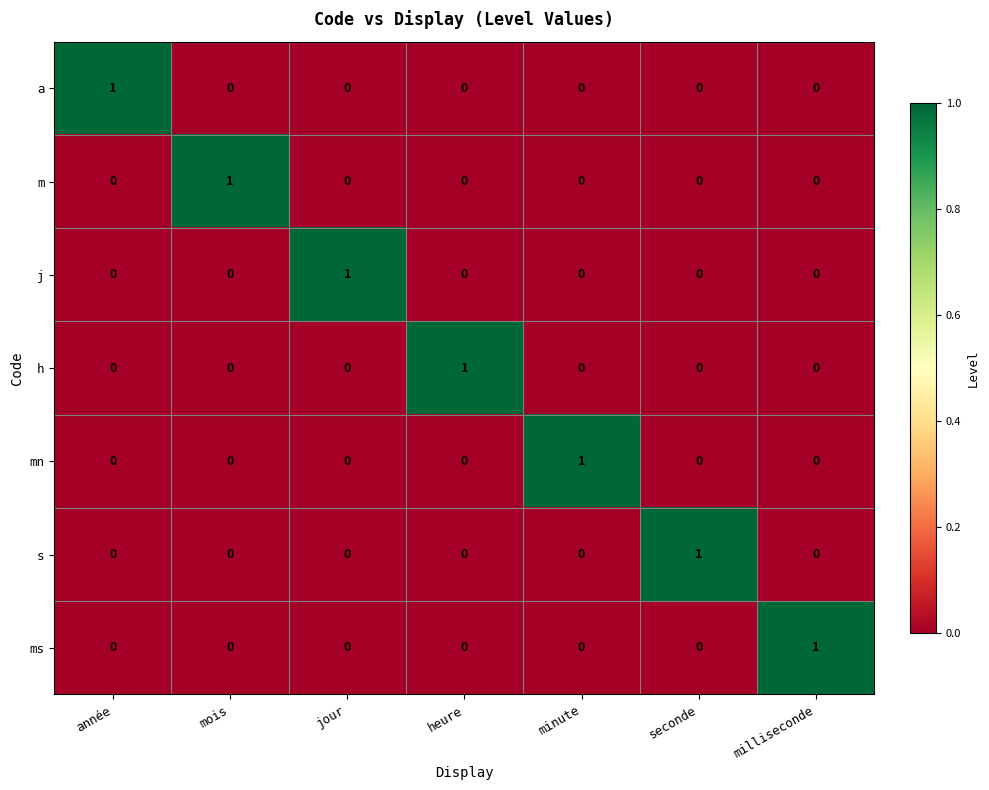

At which label does mn reach its peak?

minute